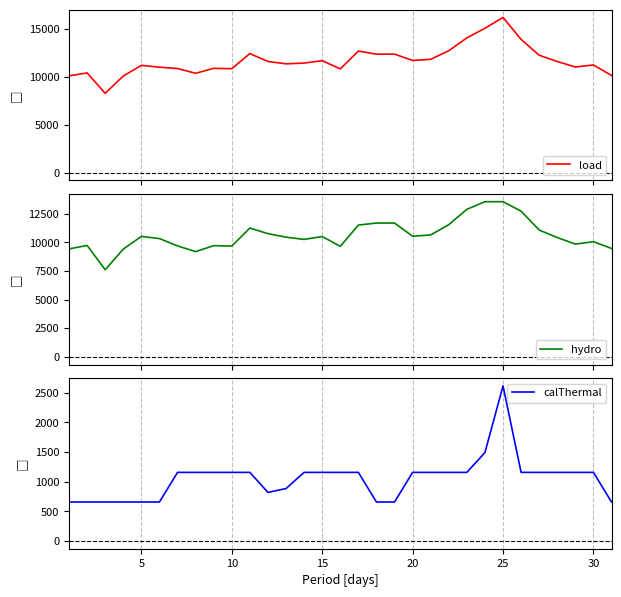

What is the greatest value displayed?

16166.8